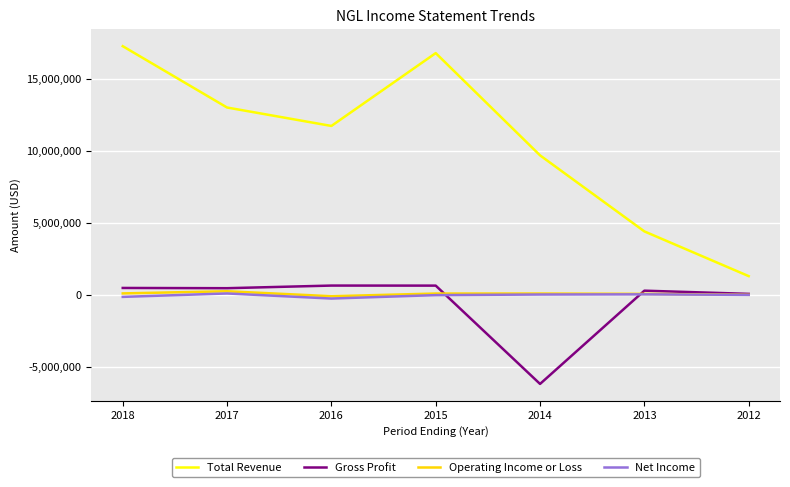

What is the maximum value shown in the chart?

17282700